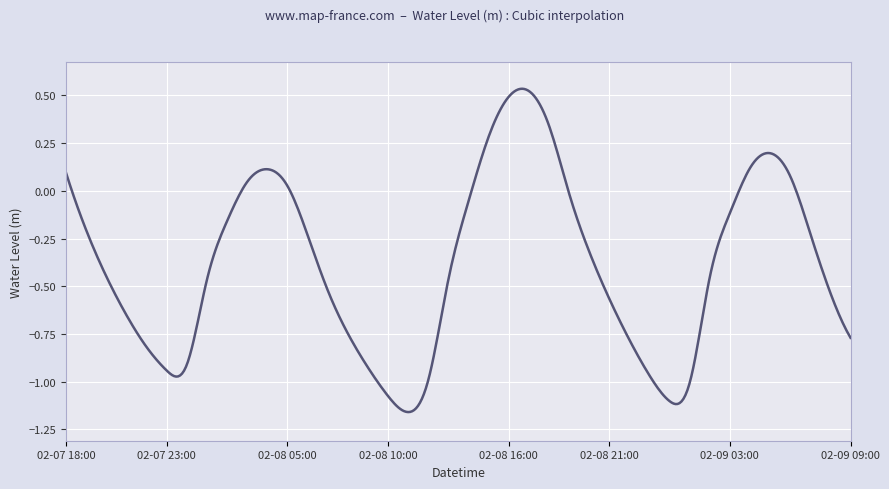

What is the difference between the maximum and minimum values?

1.7